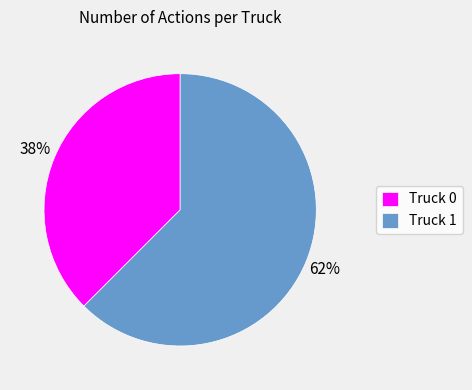

Combined, do Truck 1 and Truck 0 account for over 50%?

Yes